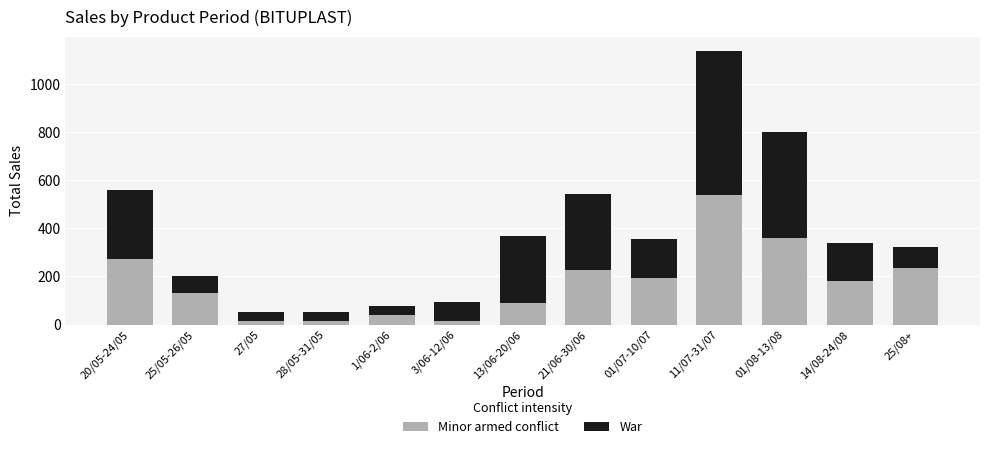

At which label does Minor armed conflict reach its peak?

11/07-31/07